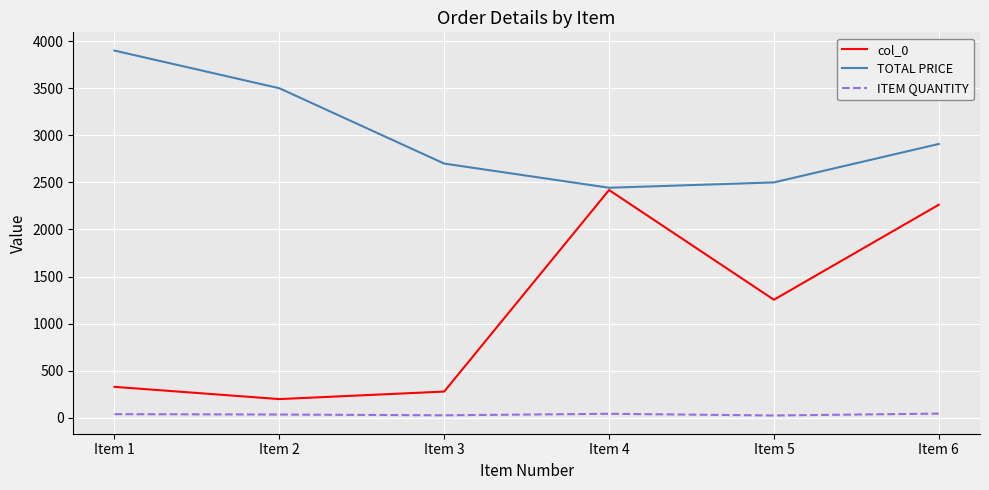

What is the approximate value of col_0 at Item 3?

279.0